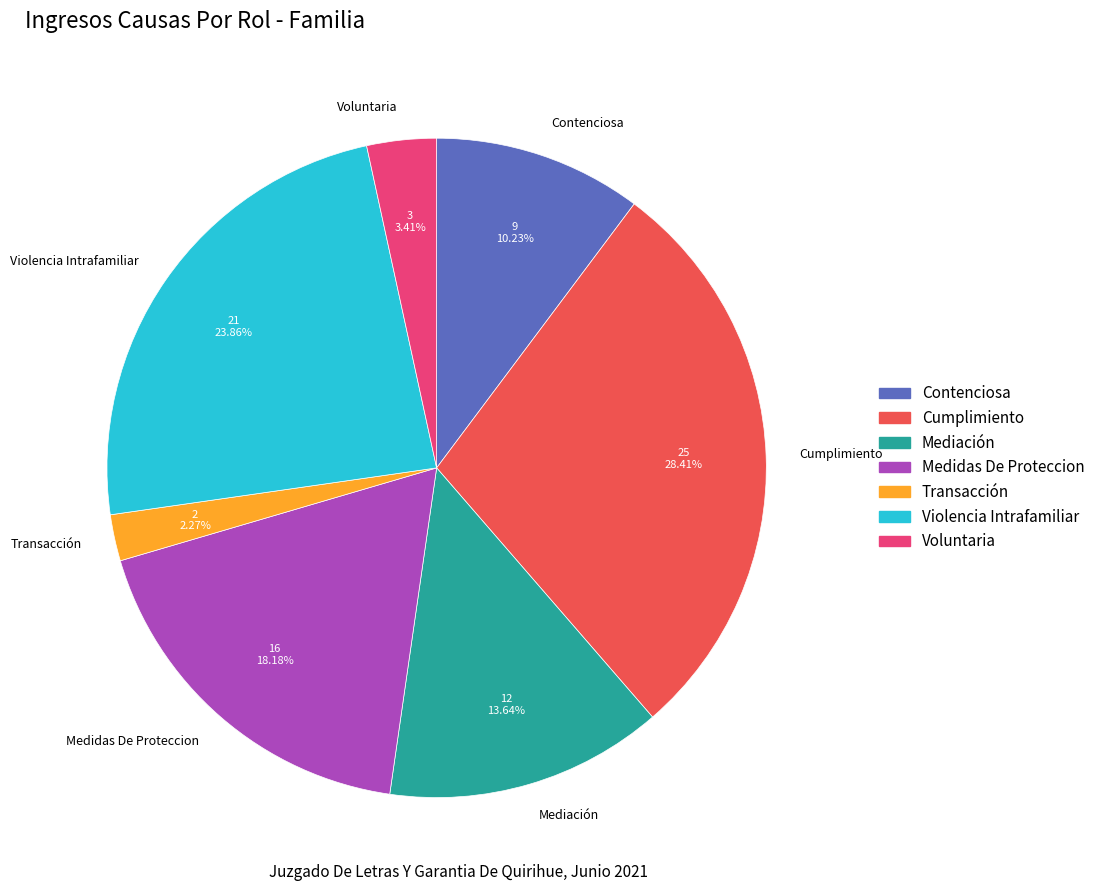

How many segments does this pie chart have?

7